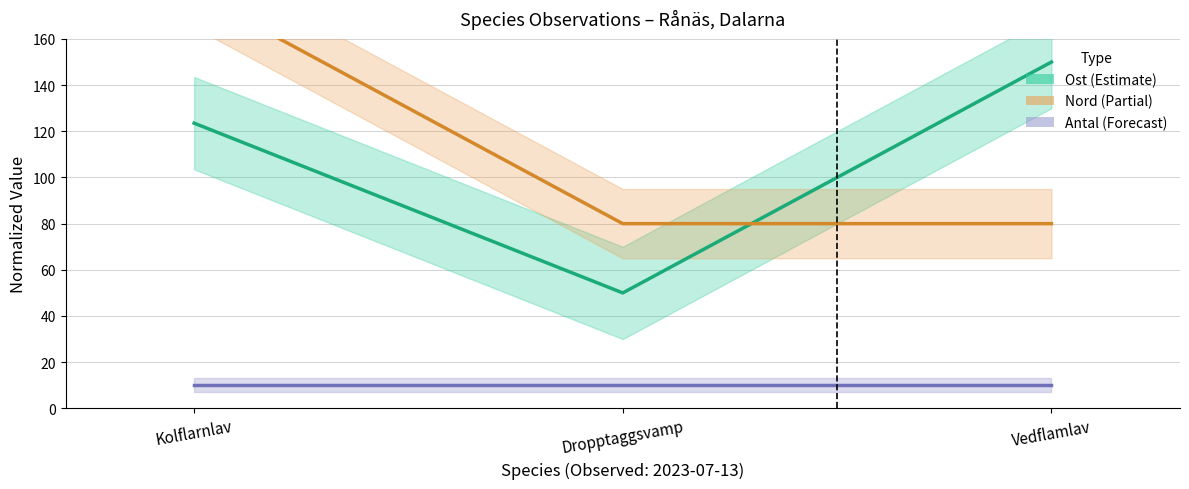

The Antal series shows 10.0 at Kolflarnlav. True or false?

True